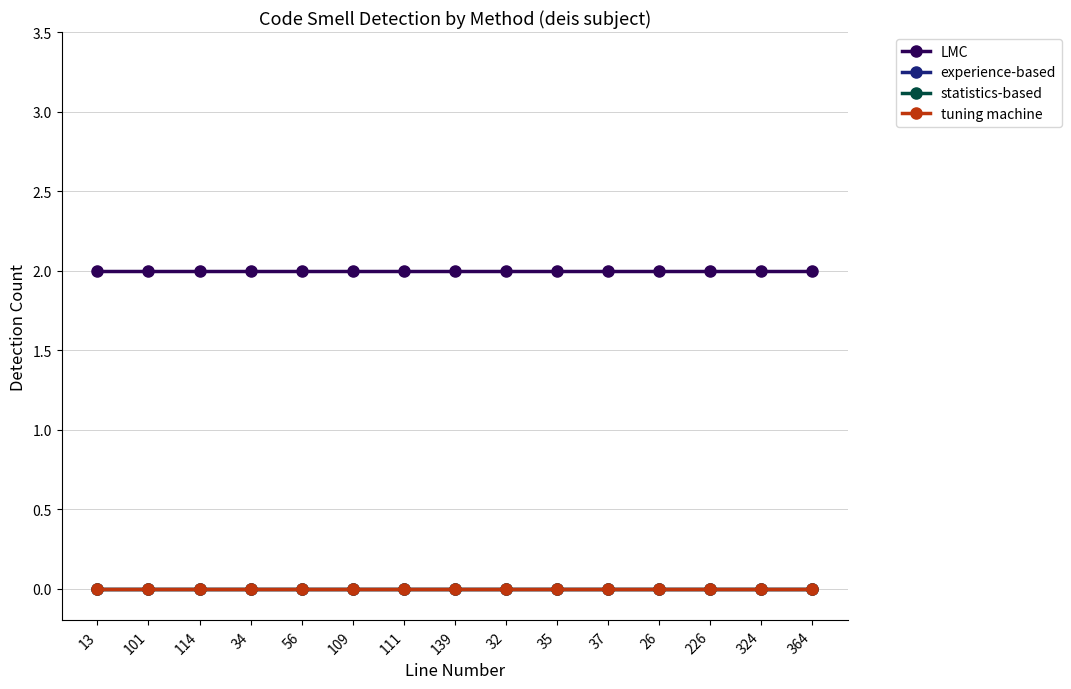

What is the spread (max minus min) of values at 35?

2